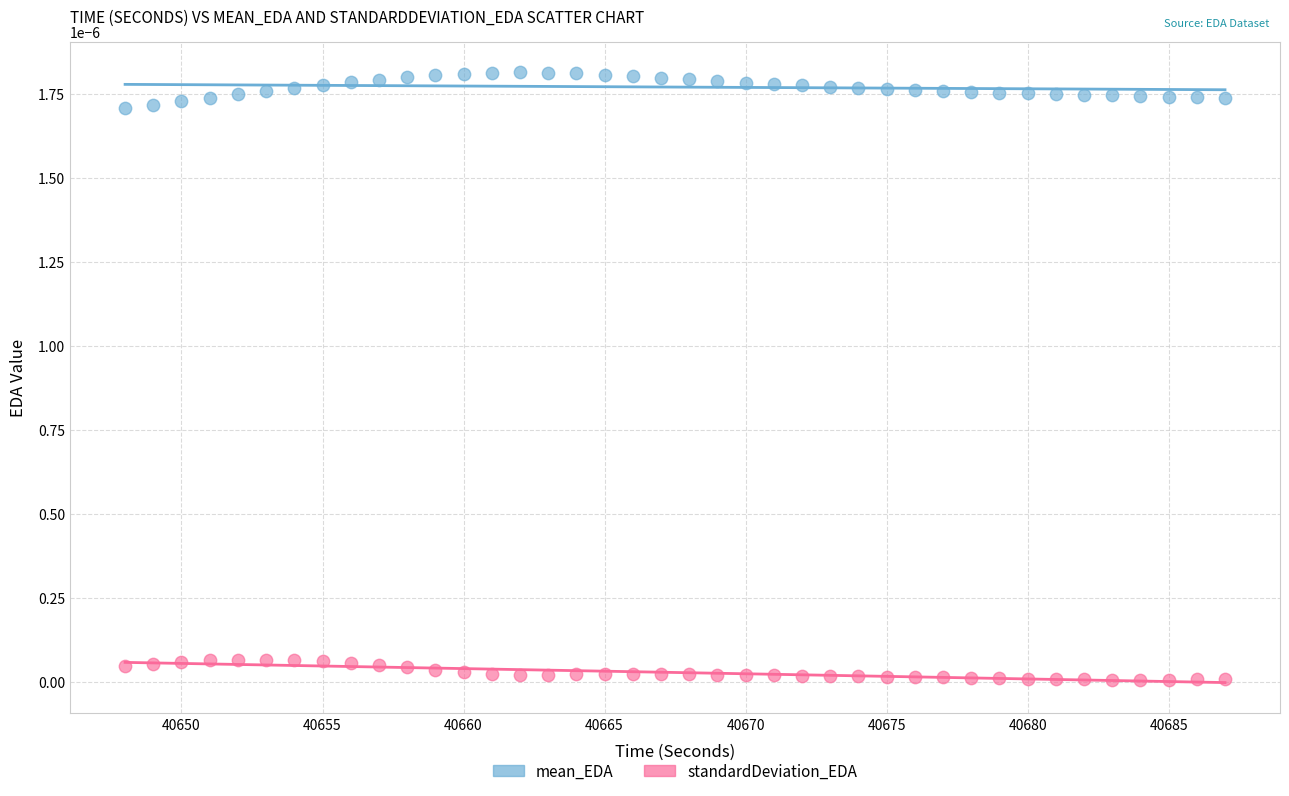

Which series reaches the minimum Y coordinate?

standardDeviation_EDA